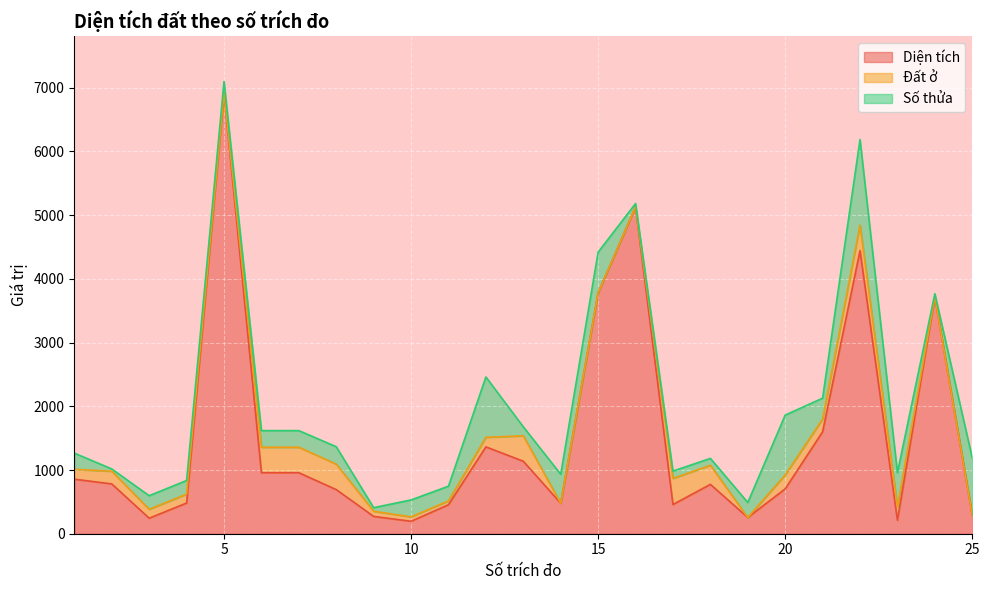

What value does the Số thửa series have at 2?

35.0